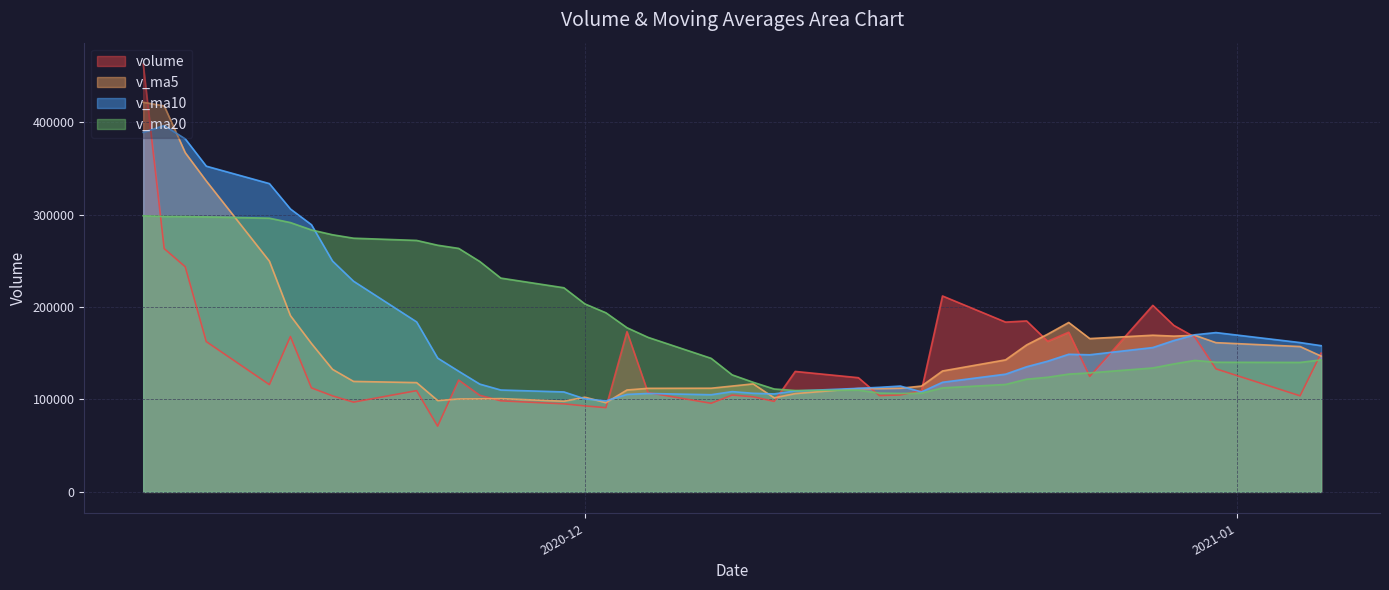

Which series has the widest spread of values?

volume